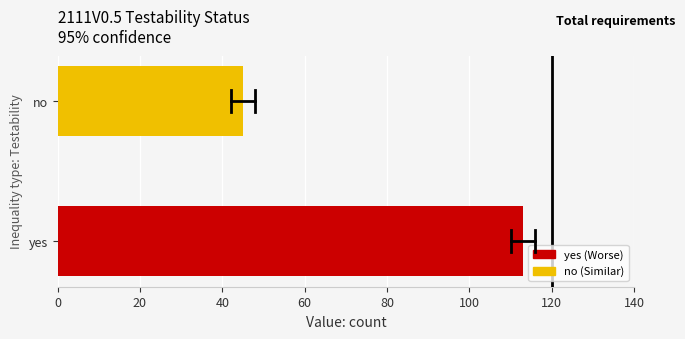

How many values are below 113?

1